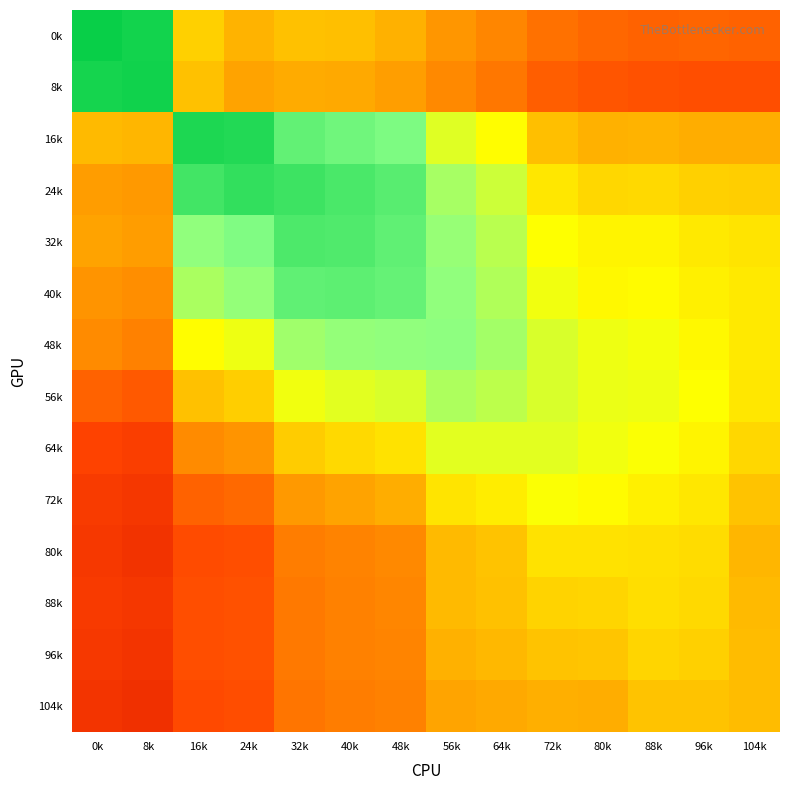

Reading right to left, what are all the values shown in this chart?

0k: 104k=0.4	96k=0.4	88k=0.4	80k=0.4	72k=0.4	64k=0.4	56k=0.5	48k=0.5	40k=0.5	32k=0.5	24k=0.5	16k=0.6	8k=1.0	0k=1.0
8k: 104k=0.3	96k=0.3	88k=0.3	80k=0.3	72k=0.4	64k=0.4	56k=0.4	48k=0.5	40k=0.5	32k=0.5	24k=0.5	16k=0.5	8k=1.0	0k=1.0
16k: 104k=0.5	96k=0.5	88k=0.5	80k=0.5	72k=0.5	64k=0.6	56k=0.7	48k=0.8	40k=0.8	32k=0.9	24k=0.9	16k=1.0	8k=0.5	0k=0.5
24k: 104k=0.6	96k=0.6	88k=0.6	80k=0.6	72k=0.6	64k=0.7	56k=0.8	48k=0.9	40k=0.9	32k=0.9	24k=0.9	16k=0.9	8k=0.5	0k=0.5
32k: 104k=0.6	96k=0.6	88k=0.6	80k=0.6	72k=0.7	64k=0.7	56k=0.8	48k=0.9	40k=0.9	32k=0.9	24k=0.8	16k=0.8	8k=0.5	0k=0.5
40k: 104k=0.6	96k=0.6	88k=0.6	80k=0.6	72k=0.7	64k=0.7	56k=0.8	48k=0.8	40k=0.9	32k=0.9	24k=0.8	16k=0.8	8k=0.4	0k=0.5
48k: 104k=0.6	96k=0.6	88k=0.7	80k=0.7	72k=0.7	64k=0.8	56k=0.8	48k=0.8	40k=0.8	32k=0.8	24k=0.7	16k=0.6	8k=0.4	0k=0.4
56k: 104k=0.6	96k=0.6	88k=0.7	80k=0.7	72k=0.7	64k=0.7	56k=0.8	48k=0.7	40k=0.7	32k=0.7	24k=0.6	16k=0.5	8k=0.3	0k=0.4
64k: 104k=0.6	96k=0.6	88k=0.7	80k=0.7	72k=0.7	64k=0.7	56k=0.7	48k=0.6	40k=0.6	32k=0.6	24k=0.5	16k=0.4	8k=0.3	0k=0.3
72k: 104k=0.5	96k=0.6	88k=0.6	80k=0.6	72k=0.7	64k=0.6	56k=0.6	48k=0.5	40k=0.5	32k=0.5	24k=0.4	16k=0.4	8k=0.2	0k=0.3
80k: 104k=0.5	96k=0.6	88k=0.6	80k=0.6	72k=0.6	64k=0.5	56k=0.5	48k=0.4	40k=0.4	32k=0.4	24k=0.3	16k=0.3	8k=0.2	0k=0.2
88k: 104k=0.5	96k=0.6	88k=0.6	80k=0.6	72k=0.6	64k=0.5	56k=0.5	48k=0.4	40k=0.4	32k=0.4	24k=0.3	16k=0.3	8k=0.2	0k=0.3
96k: 104k=0.5	96k=0.6	88k=0.6	80k=0.5	72k=0.5	64k=0.5	56k=0.5	48k=0.4	40k=0.4	32k=0.4	24k=0.3	16k=0.3	8k=0.2	0k=0.3
104k: 104k=0.5	96k=0.5	88k=0.5	80k=0.5	72k=0.5	64k=0.5	56k=0.5	48k=0.4	40k=0.4	32k=0.4	24k=0.3	16k=0.3	8k=0.2	0k=0.2